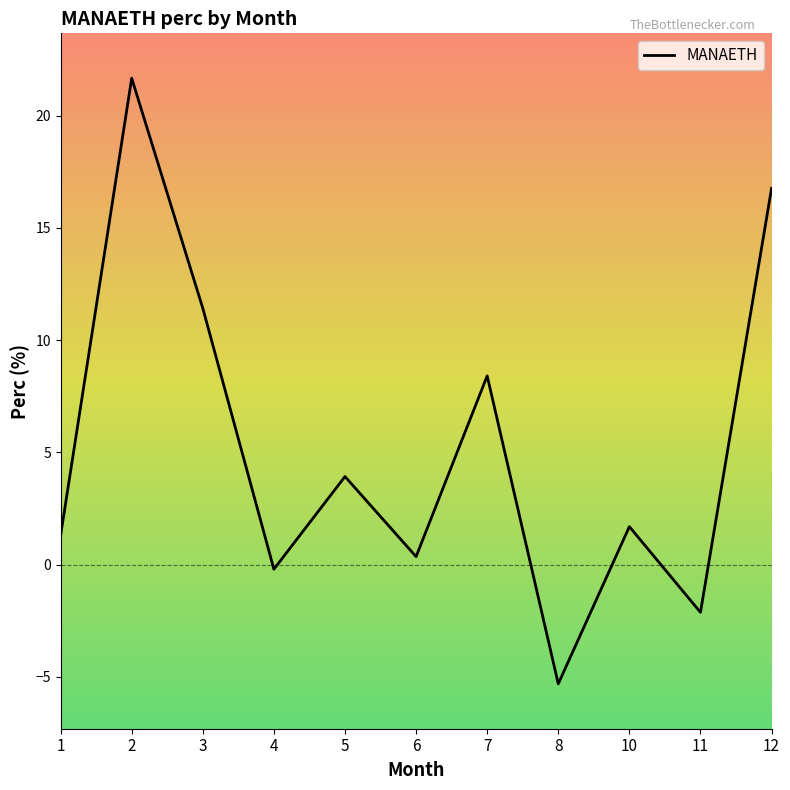

Is it true that the value at 7 is 3.3?

False